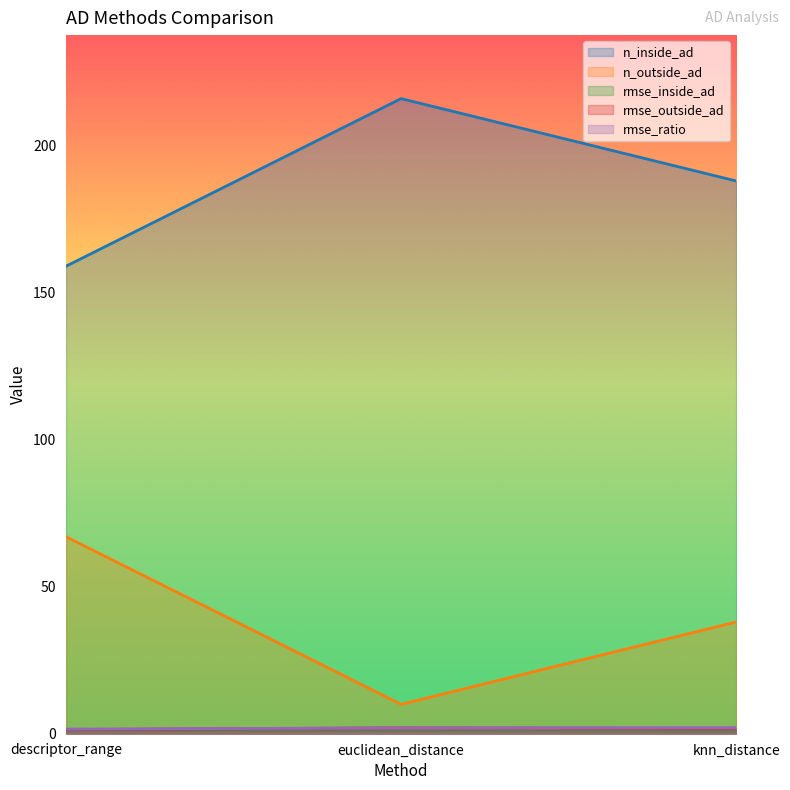

At which category is the sum across all series the highest?

euclidean_distance